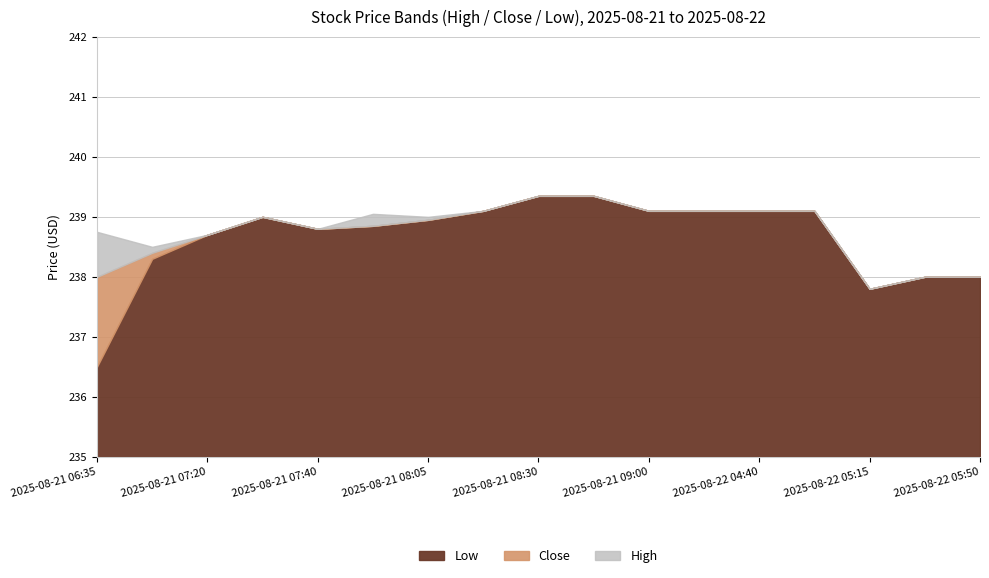

True or false: High has more than 2 points higher than both neighbors.

False